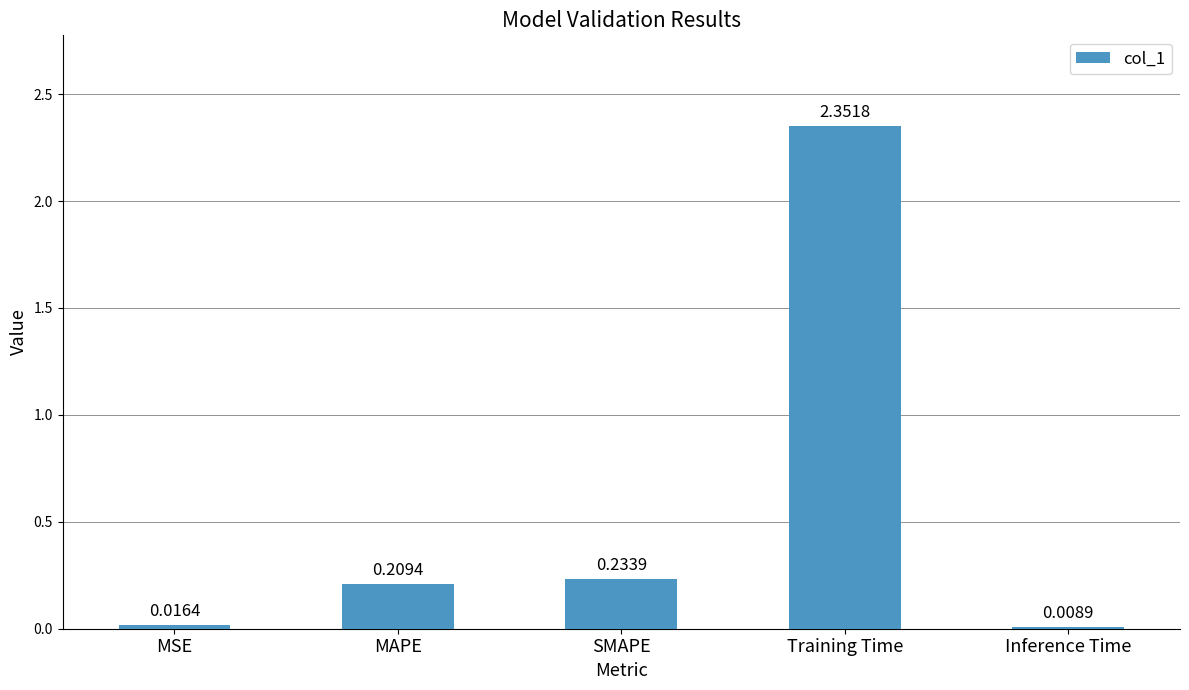

Which label corresponds to the smallest value in the chart?

Inference Time